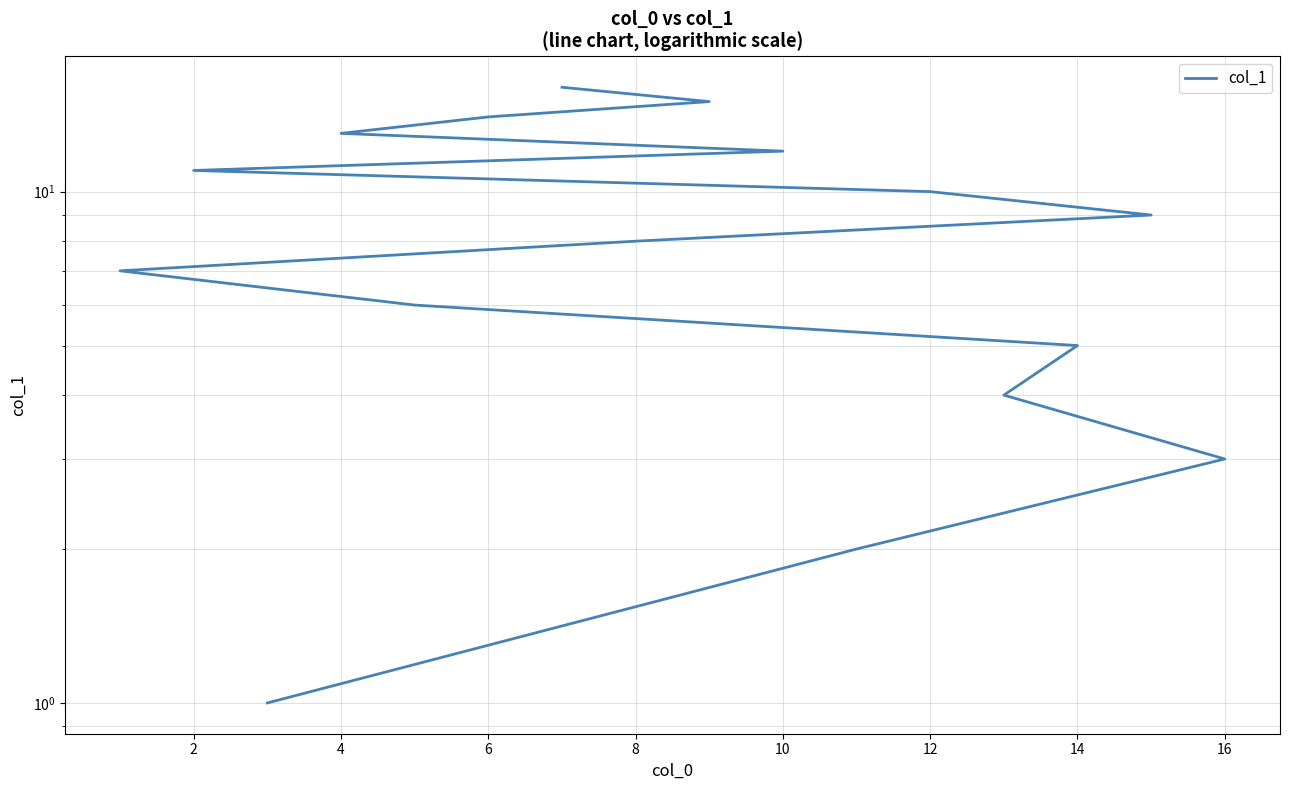

What is the minimum value shown in the chart?

1